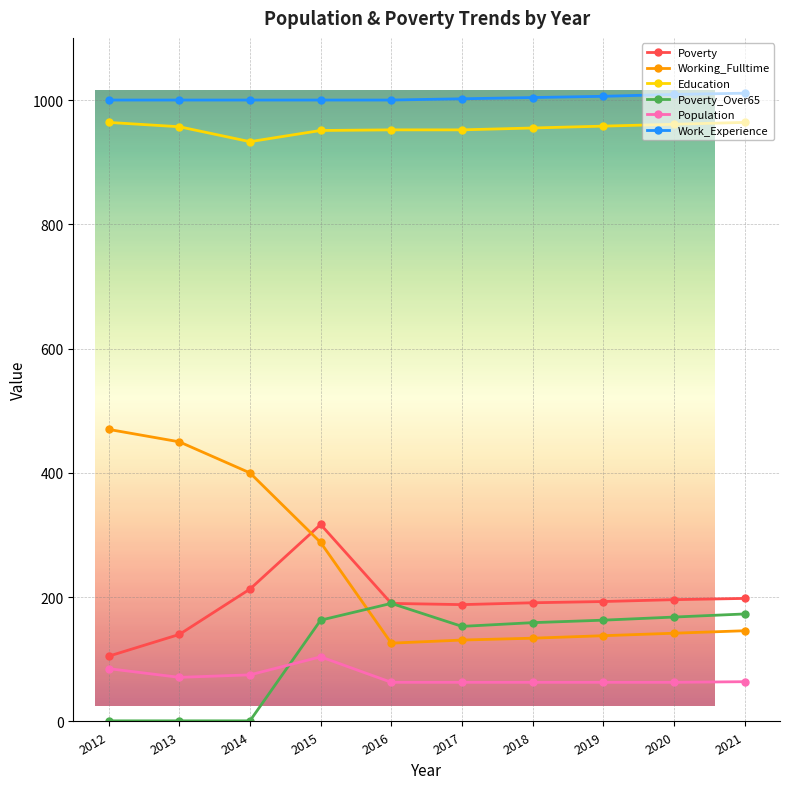

Which series changed the most between 2014 and 2019?

Working_Fulltime